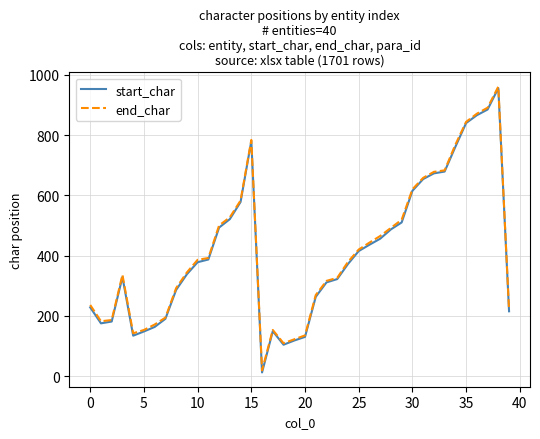

Which series has the largest range (max minus min)?

start_char